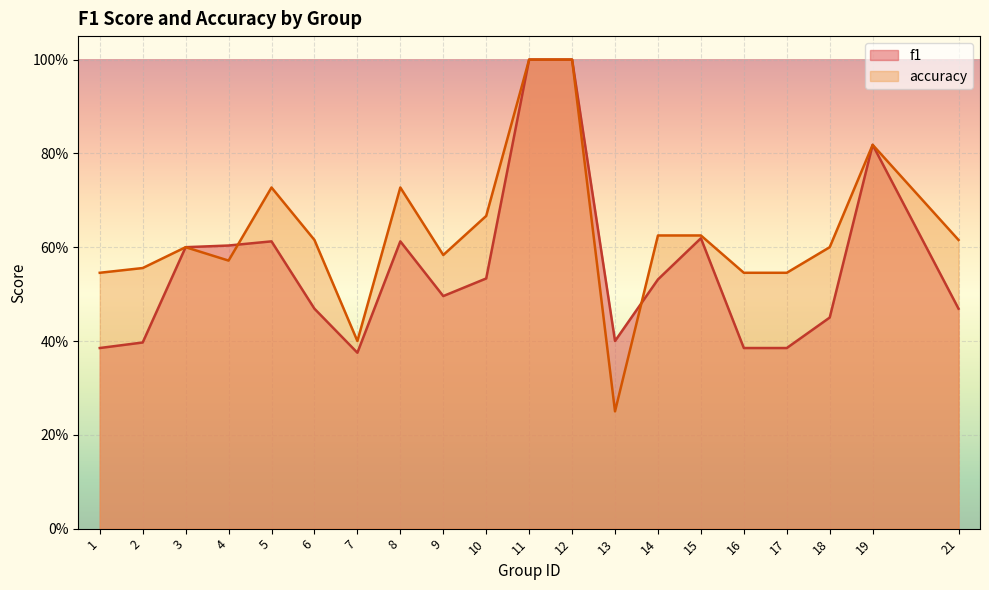

Rank the series at 7 from highest to lowest value.

accuracy, f1